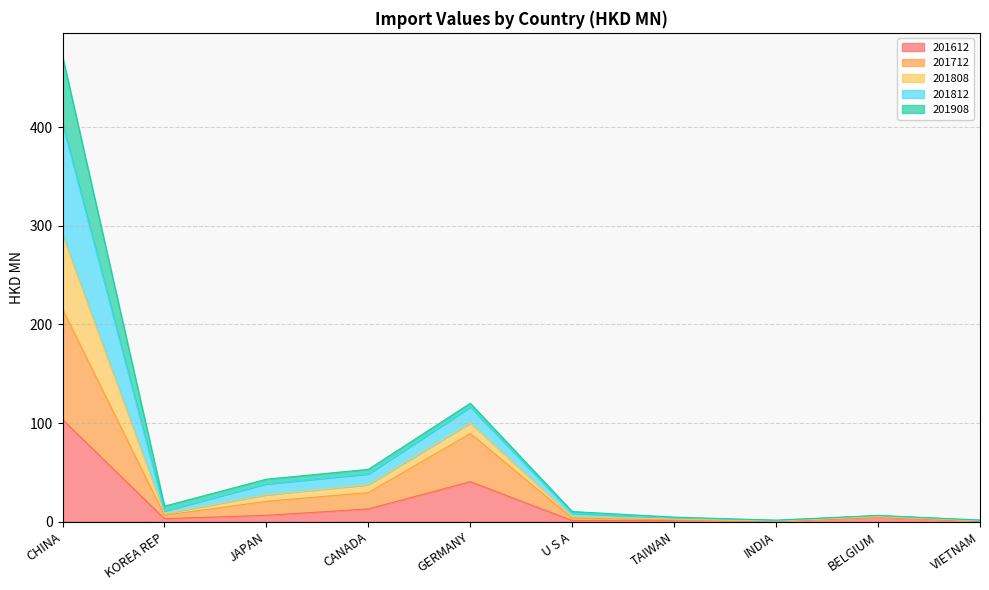

Count the number of categories in the chart.

10